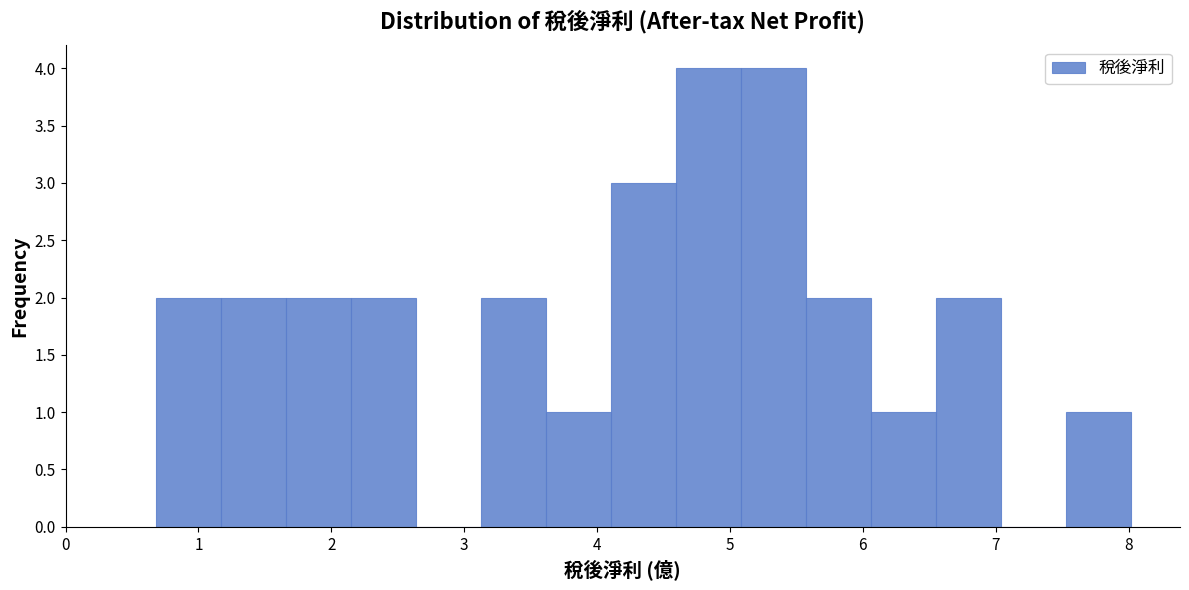

Reading left to right, list every bar in this chart as the range it spans on the x-axis followed by its height. Neither the bar edges nor the heights are printed on the chart, so give them approximately, as read against the axes.

0.7 to 1.2: 2
1.2 to 1.7: 2
1.7 to 2.1: 2
2.1 to 2.6: 2
2.6 to 3.1: 0
3.1 to 3.6: 2
3.6 to 4.1: 1
4.1 to 4.6: 3
4.6 to 5.1: 4
5.1 to 5.6: 4
5.6 to 6.1: 2
6.1 to 6.6: 1
6.6 to 7.0: 2
7.0 to 7.5: 0
7.5 to 8.0: 1